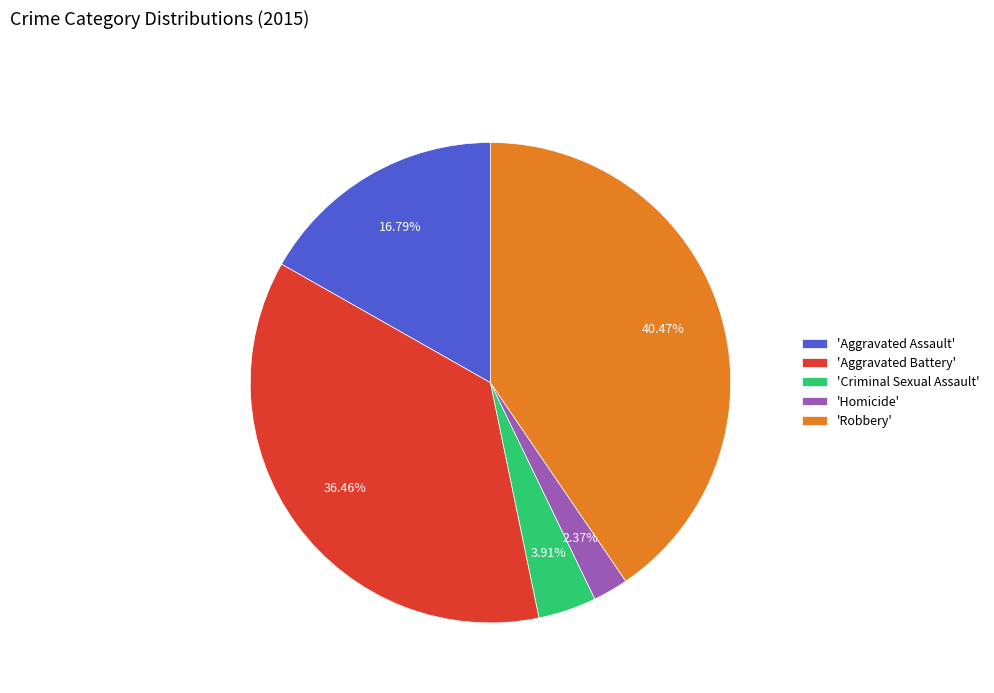

Do 'Criminal Sexual Assault' and 'Aggravated Battery' together represent more than half of the pie?

No